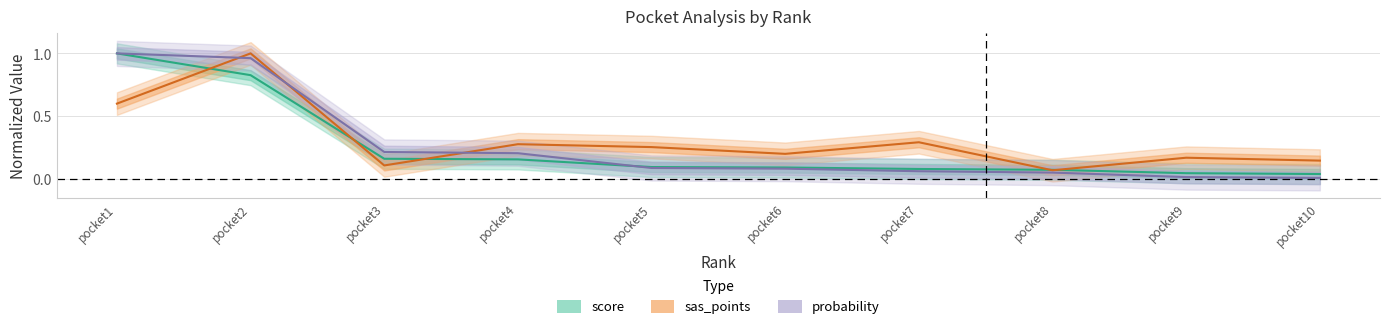

True or false: probability has more than 1 interior local peaks.

False